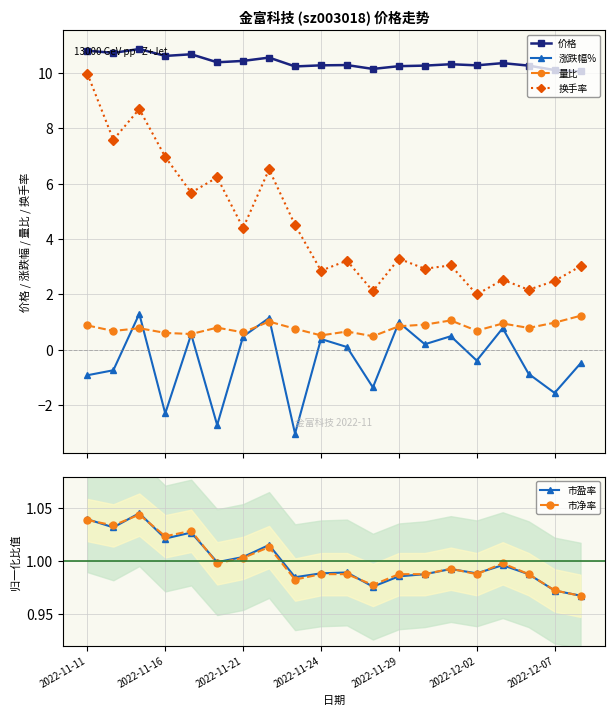

The 市盈率 series shows 0.3 at 2022-12-07. True or false?

False